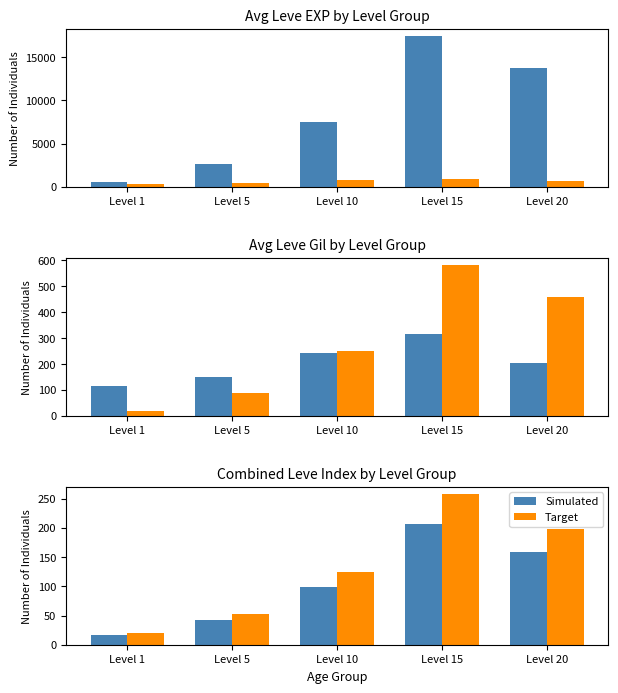

Which category has the lowest value across all series?

Level 1